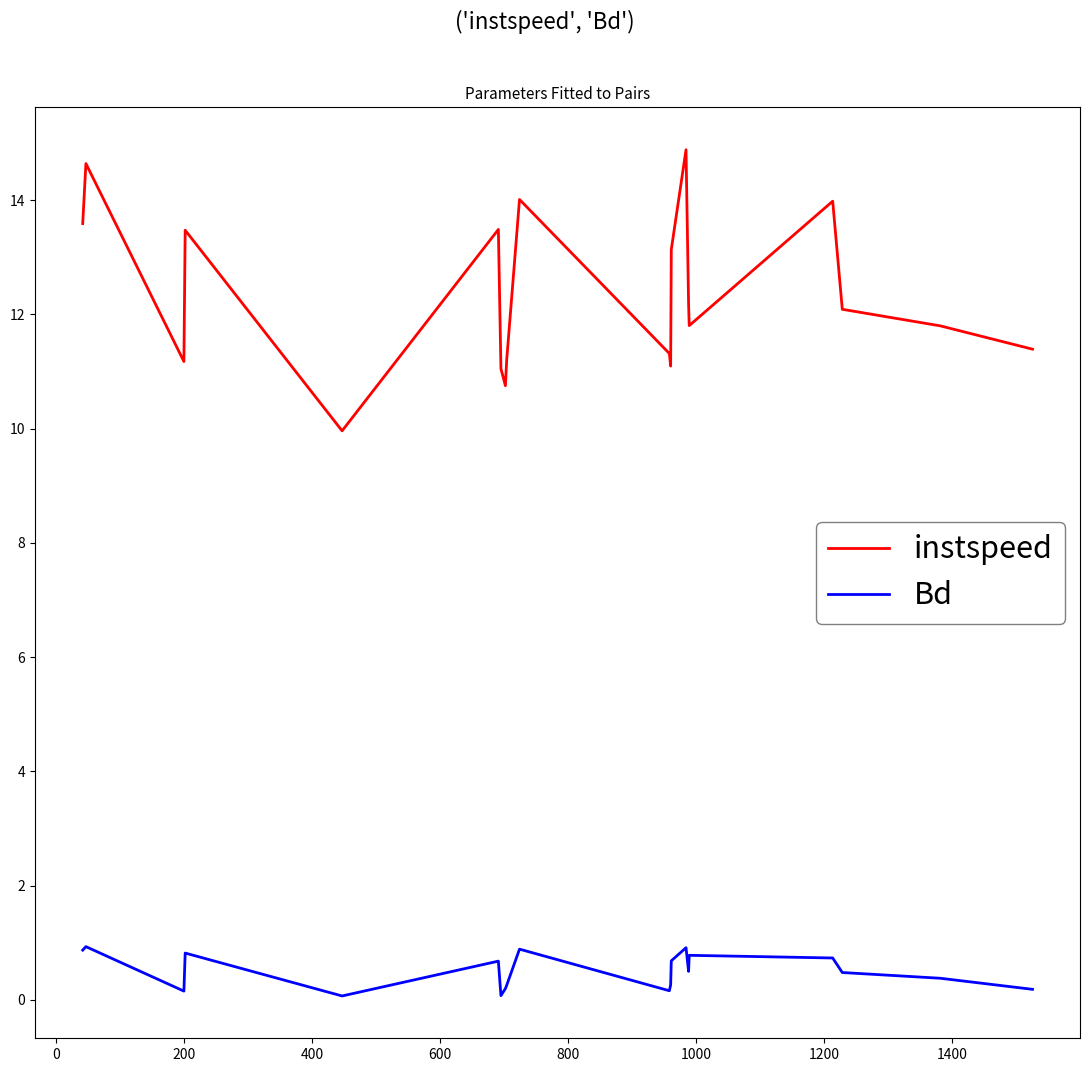

What is the highest value of the instspeed series?

14.9